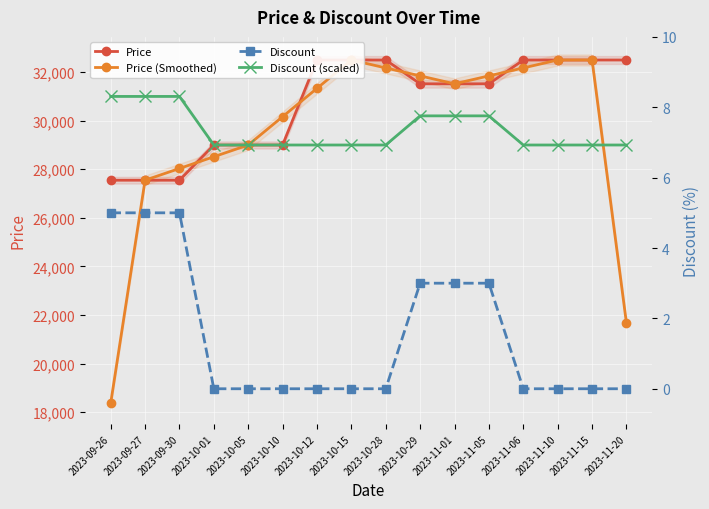

What is the difference between the Price (Smoothed) values at 2023-10-12 and 2023-11-01?

186.7